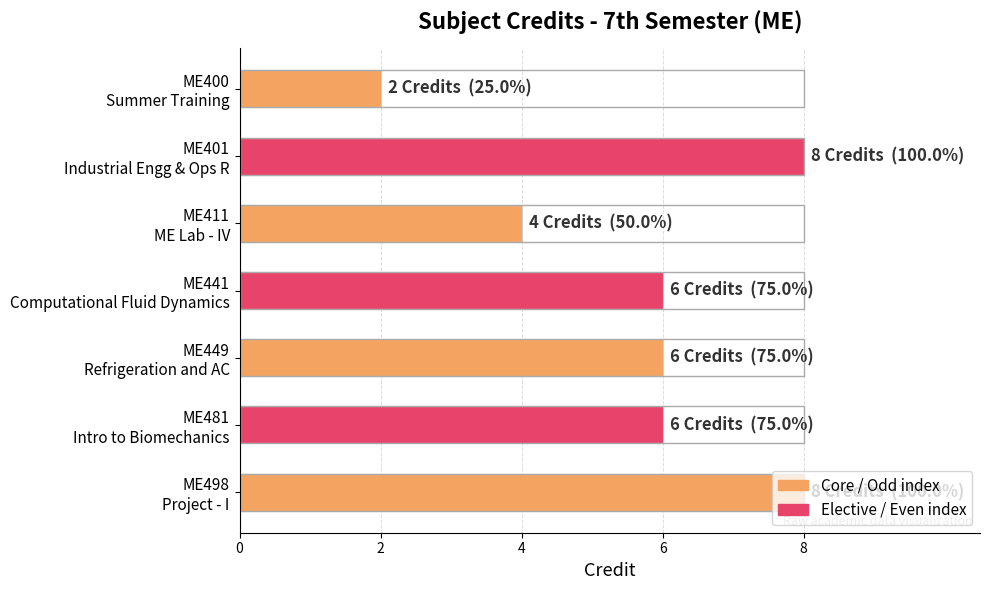

What is the label of the 5th bar from the right?

4